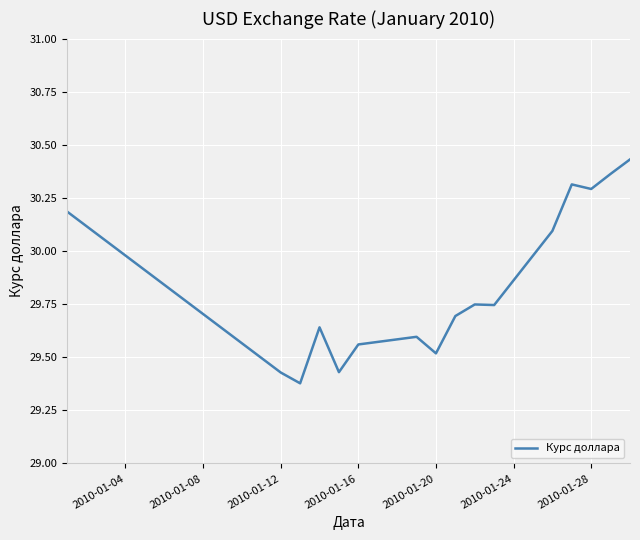

What is the difference between the maximum and minimum values?

1.1